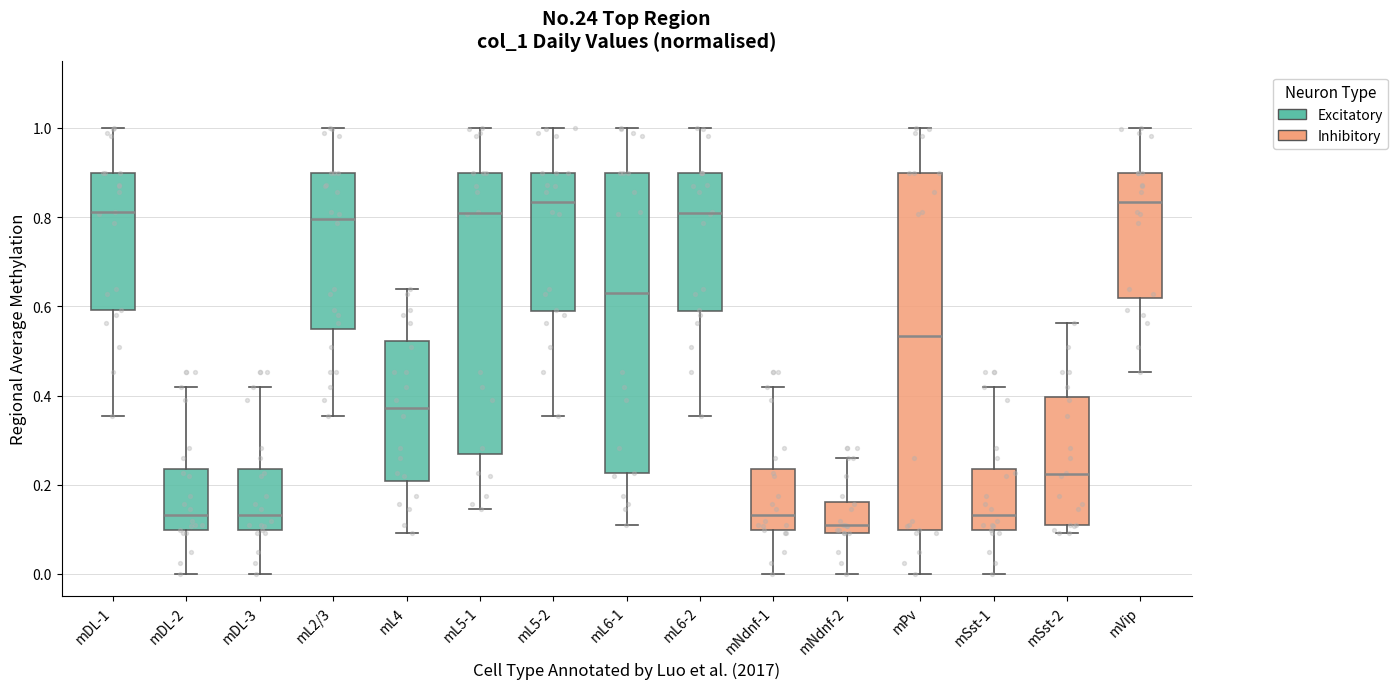

Reading left to right, read every box against the y-axis: the position of its median line, the range the box covers, and the ends of its whiskers. The values are not printed on the chart, so give them approximately, as read against the axis.

mDL-1: median 0.82, box 0.60 to 0.90, whiskers 0.36 to 1.00
mDL-2: median 0.14, box 0.10 to 0.24, whiskers 0.00 to 0.42
mDL-3: median 0.14, box 0.10 to 0.24, whiskers 0.00 to 0.42
mL2/3: median 0.80, box 0.54 to 0.90, whiskers 0.36 to 1.00
mL4: median 0.38, box 0.20 to 0.52, whiskers 0.10 to 0.64
mL5-1: median 0.80, box 0.26 to 0.90, whiskers 0.14 to 1.00
mL5-2: median 0.84, box 0.58 to 0.90, whiskers 0.36 to 1.00
mL6-1: median 0.62, box 0.22 to 0.90, whiskers 0.10 to 1.00
mL6-2: median 0.80, box 0.58 to 0.90, whiskers 0.36 to 1.00
mNdnf-1: median 0.14, box 0.10 to 0.24, whiskers 0.00 to 0.42
mNdnf-2: median 0.10 (just above the box's lower edge), box 0.10 to 0.16, whiskers 0.00 to 0.26
mPv: median 0.54, box 0.10 to 0.90, whiskers 0.00 to 1.00
mSst-1: median 0.14, box 0.10 to 0.24, whiskers 0.00 to 0.42
mSst-2: median 0.22, box 0.10 to 0.40, whiskers 0.10 (just below the box's lower edge) to 0.56
mVip: median 0.84, box 0.62 to 0.90, whiskers 0.46 to 1.00